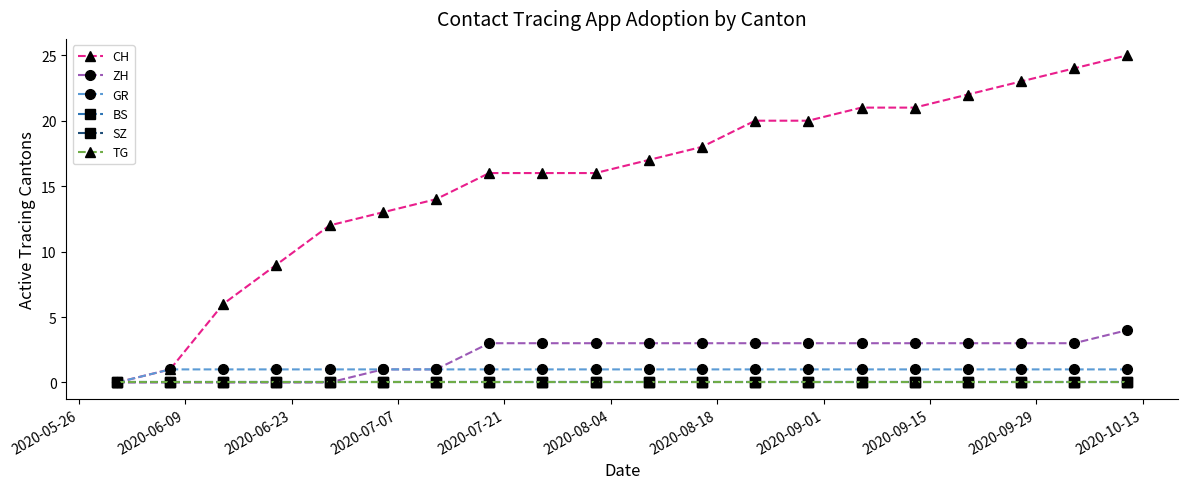

Does the chart have visible grid lines?

No